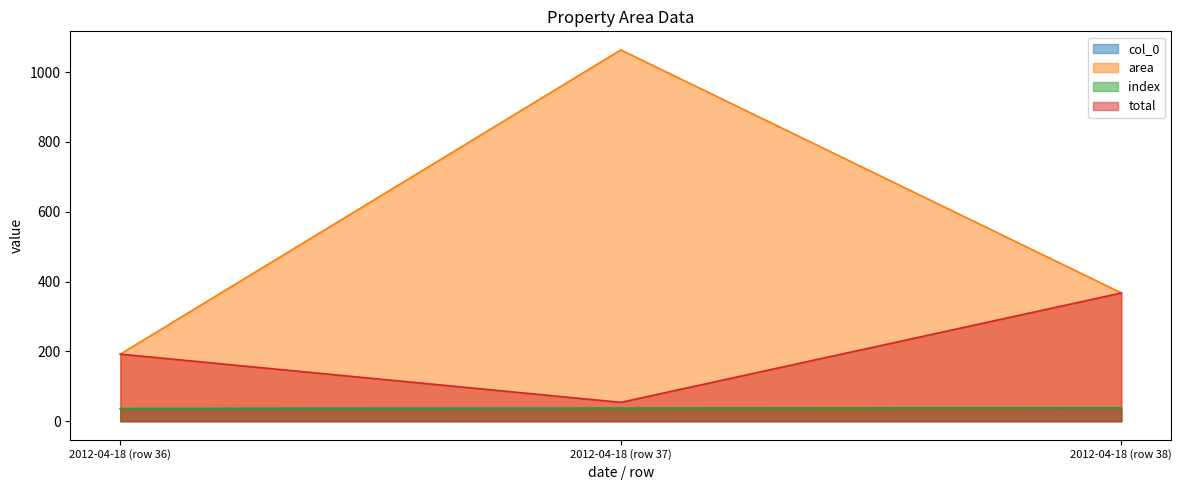

What is the greatest value displayed?

1063.8